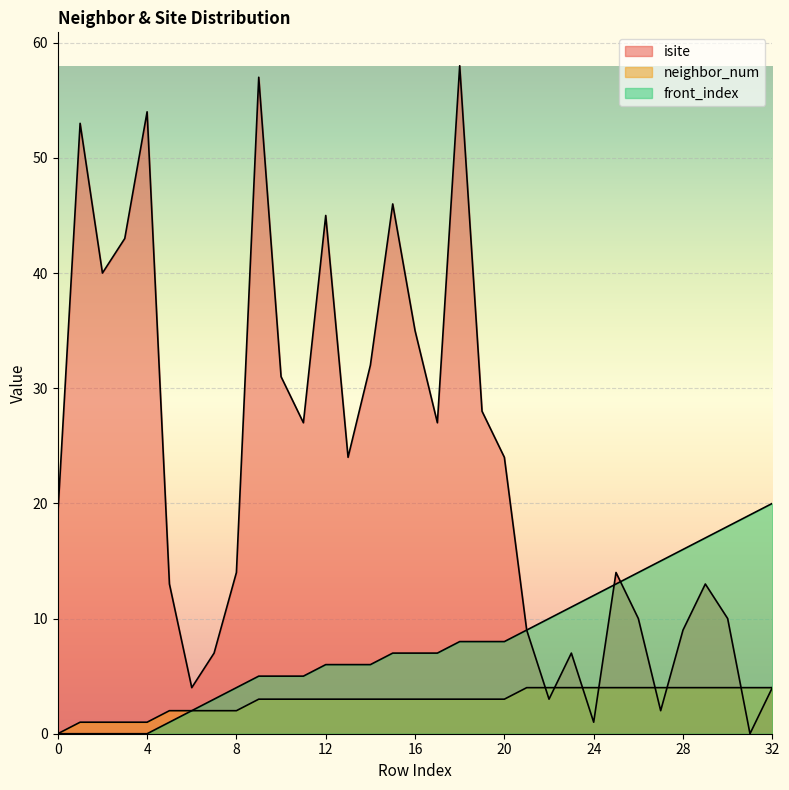

Which category has the lowest value in the isite series?

31